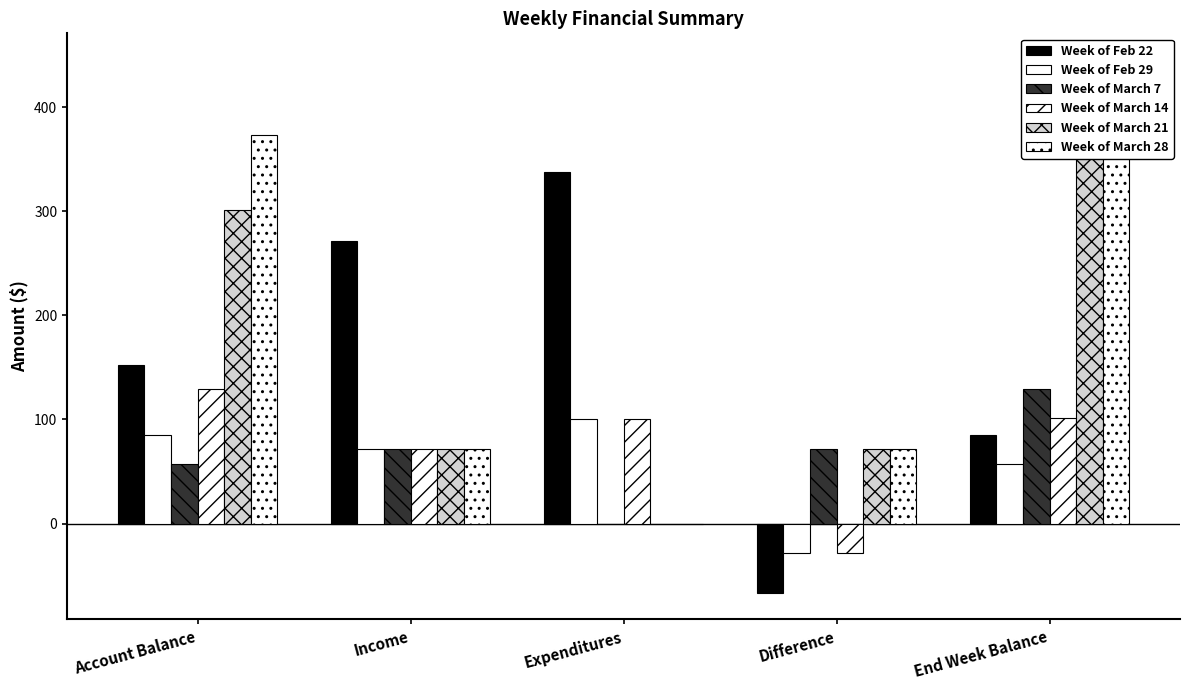

The Week of March 28 series shows 445.4 at End Week Balance. True or false?

True